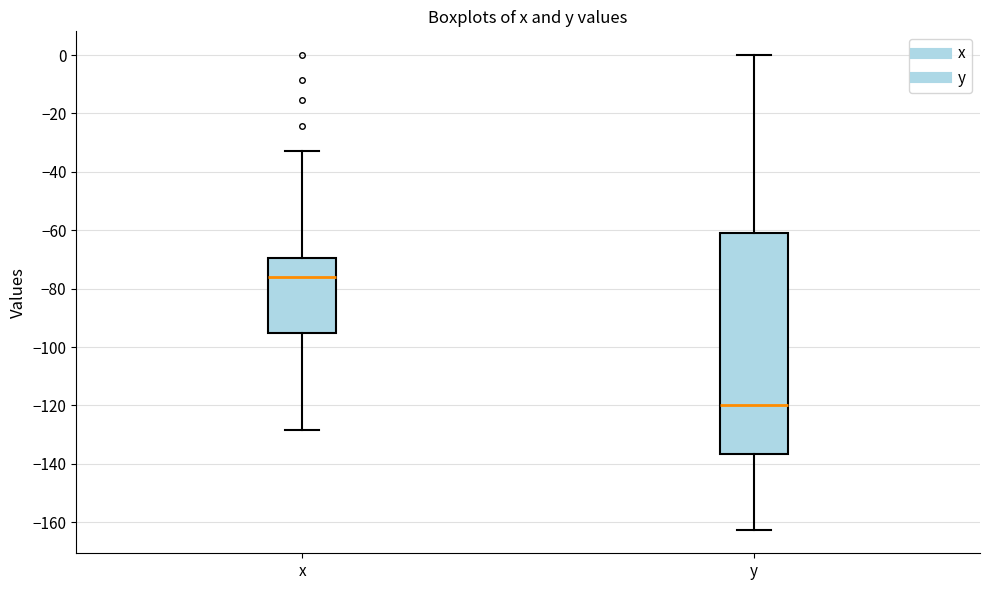

Which box has the highest median line?

x